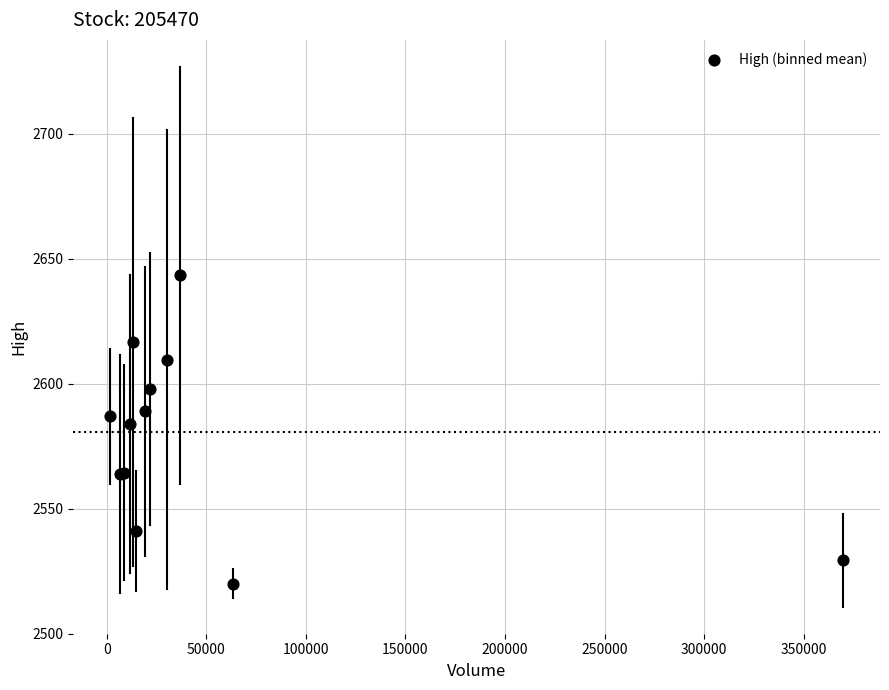

What Y value in the scatter plot is closest to 2581?

2583.8